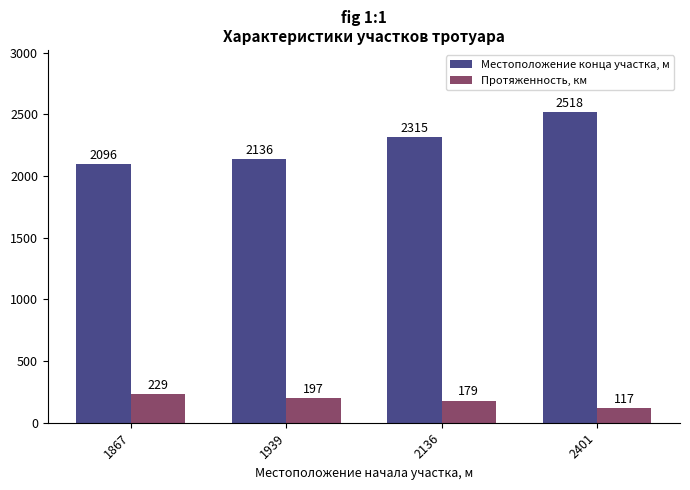

What is the greatest value displayed?

2518